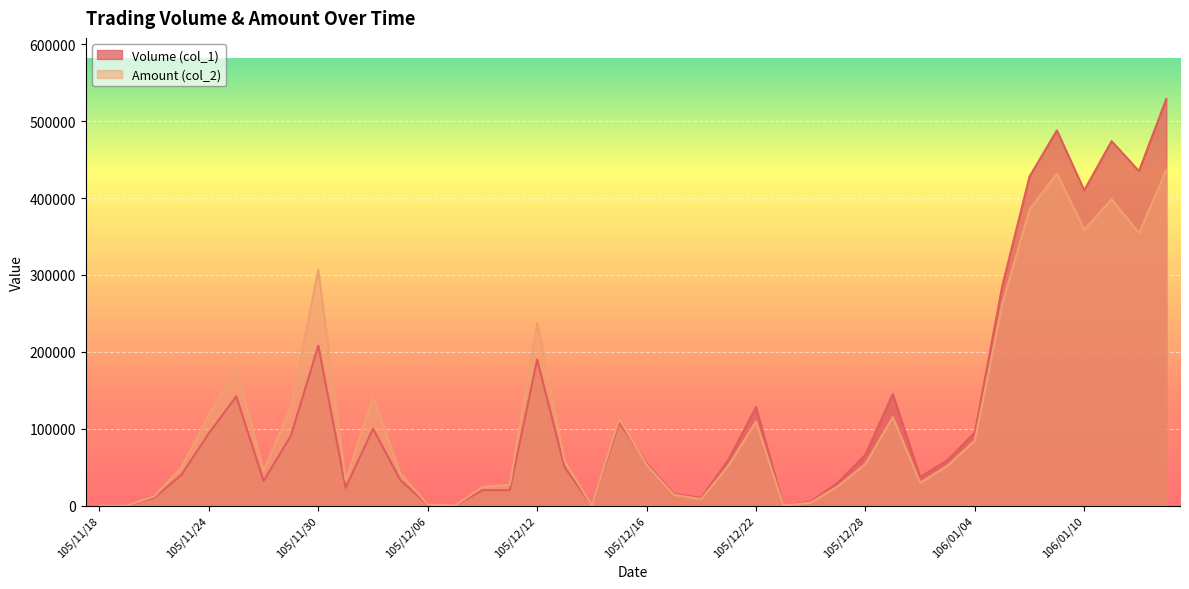

What is the label of the 30th point from the right?

105/12/02